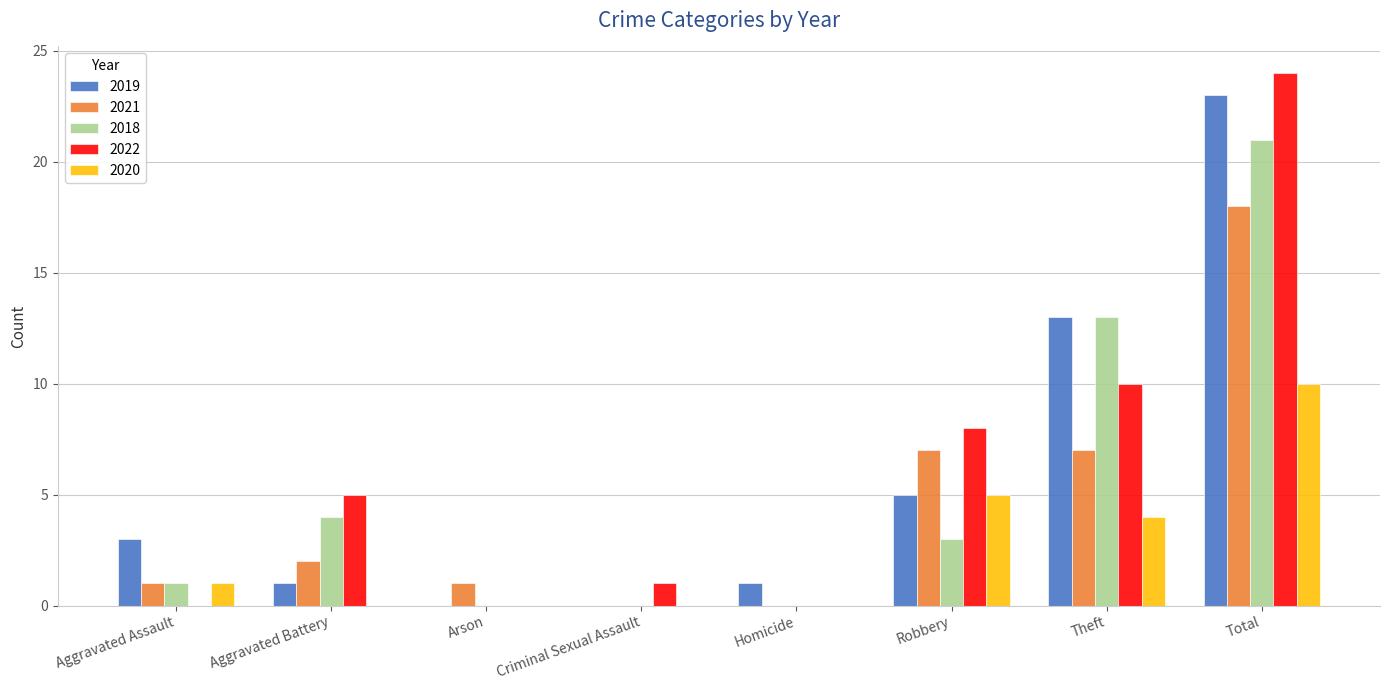

Reading left to right, what are all the values shown in this chart?

2019: Aggravated Assault=3	Aggravated Battery=1	Arson=0	Criminal Sexual Assault=0	Homicide=1	Robbery=5	Theft=13	Total=23
2021: Aggravated Assault=1	Aggravated Battery=2	Arson=1	Criminal Sexual Assault=0	Homicide=0	Robbery=7	Theft=7	Total=18
2018: Aggravated Assault=1	Aggravated Battery=4	Arson=0	Criminal Sexual Assault=0	Homicide=0	Robbery=3	Theft=13	Total=21
2022: Aggravated Assault=0	Aggravated Battery=5	Arson=0	Criminal Sexual Assault=1	Homicide=0	Robbery=8	Theft=10	Total=24
2020: Aggravated Assault=1	Aggravated Battery=0	Arson=0	Criminal Sexual Assault=0	Homicide=0	Robbery=5	Theft=4	Total=10